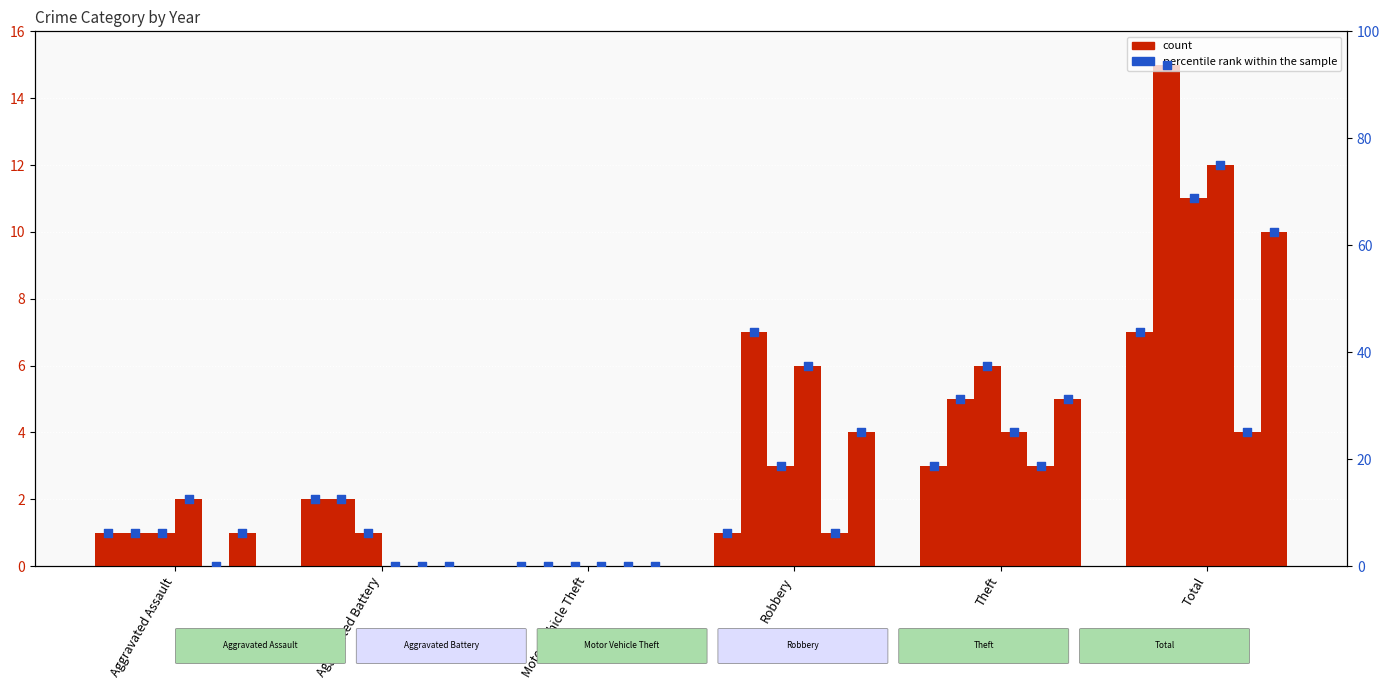

At which category is the sum across all series the highest?

Total